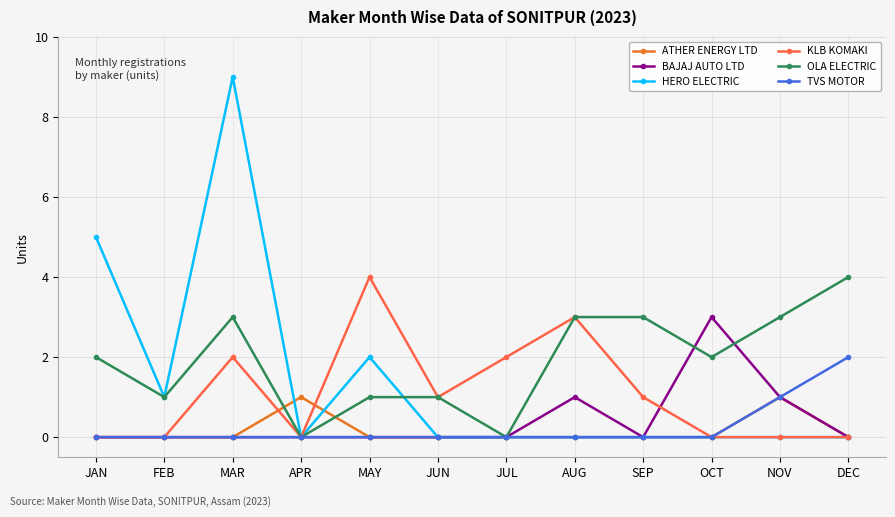

Which series changed the most between APR and DEC?

OLA ELECTRIC